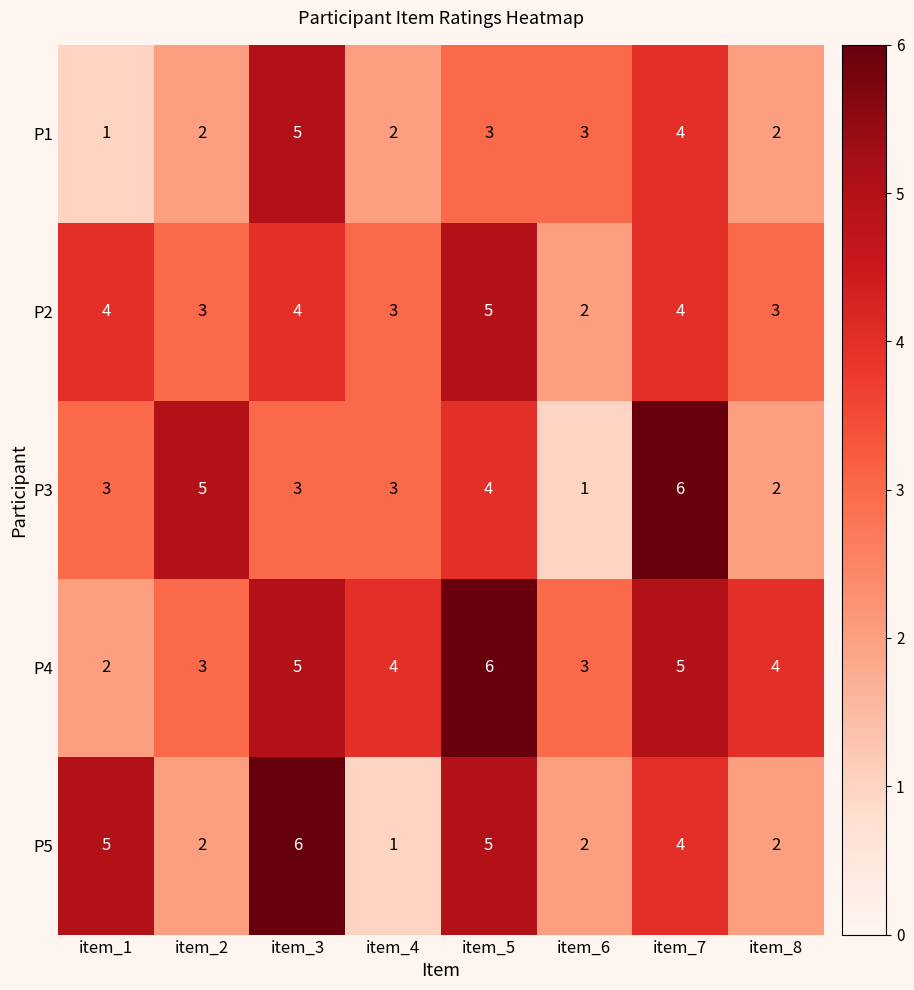

What is the sum of the P3 values at item_8 and item_5?

6